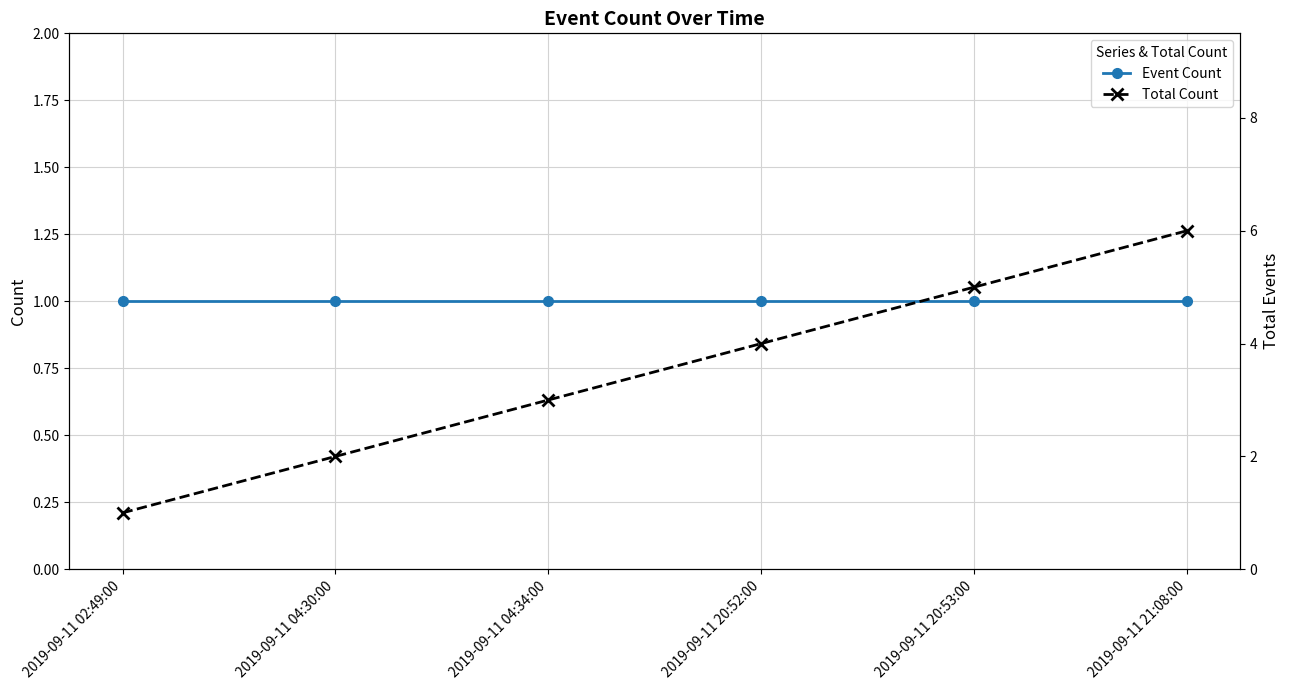

What is the lowest value of the Event Count series?

1